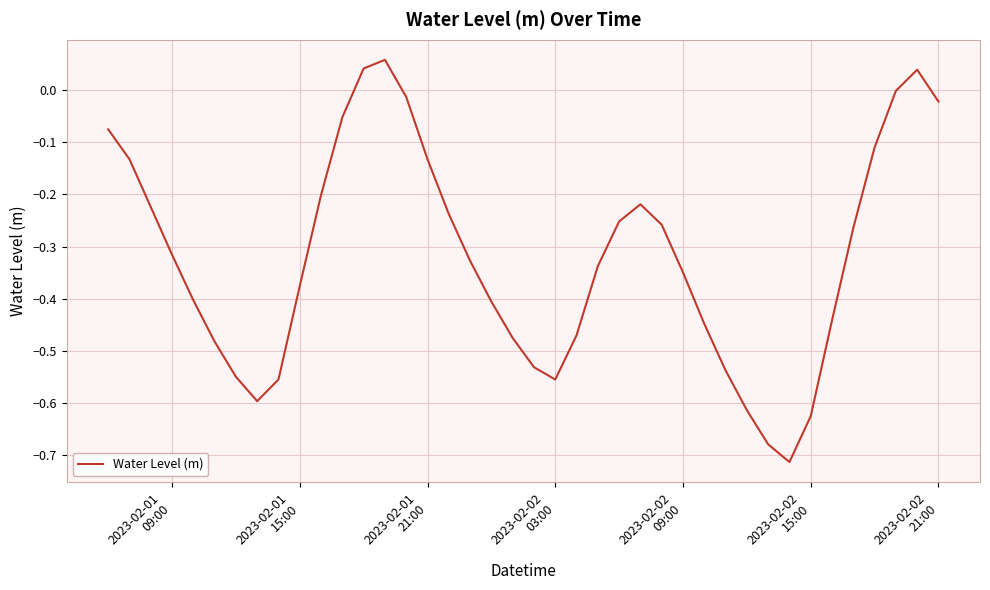

Does the chart display data point markers on the line(s)?

No